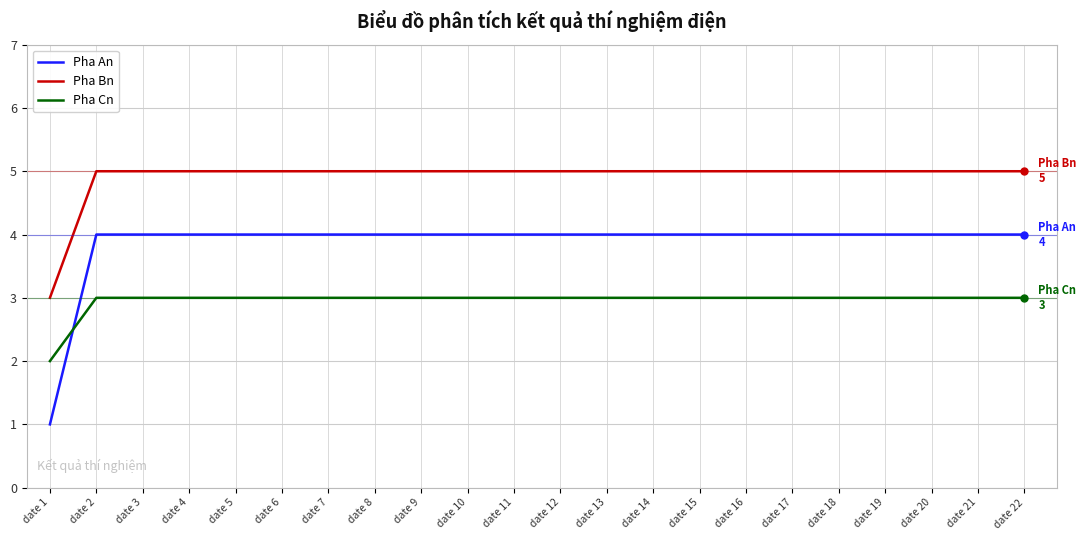

True or false: Pha Cn and Pha An intersect in this chart.

True